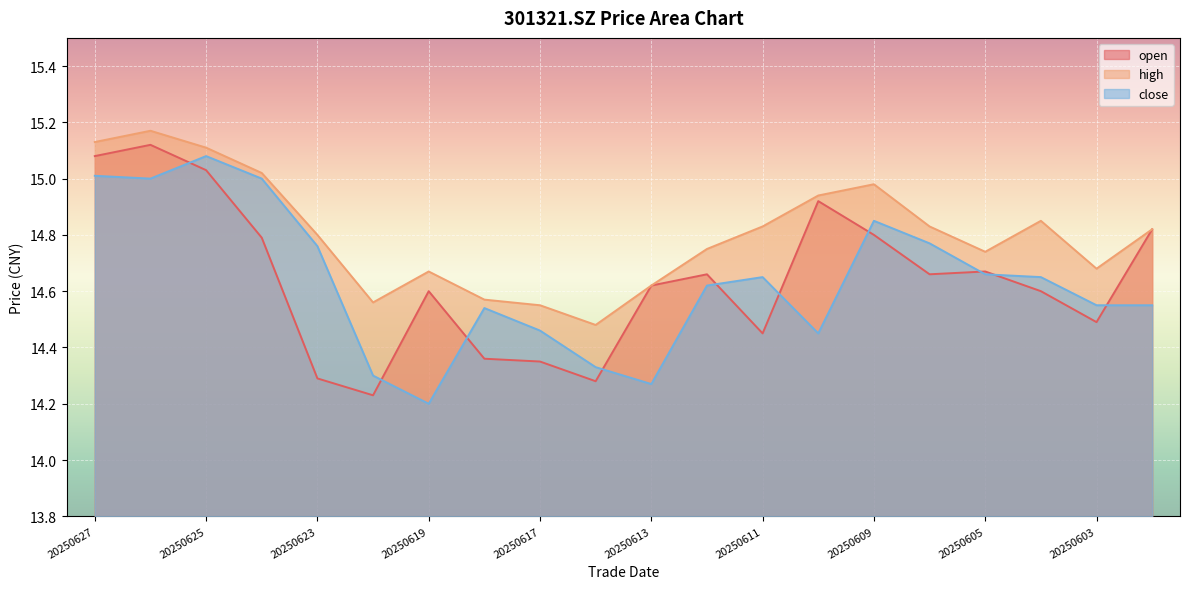

What is the value of the open point at the 3rd from the left?

15.0